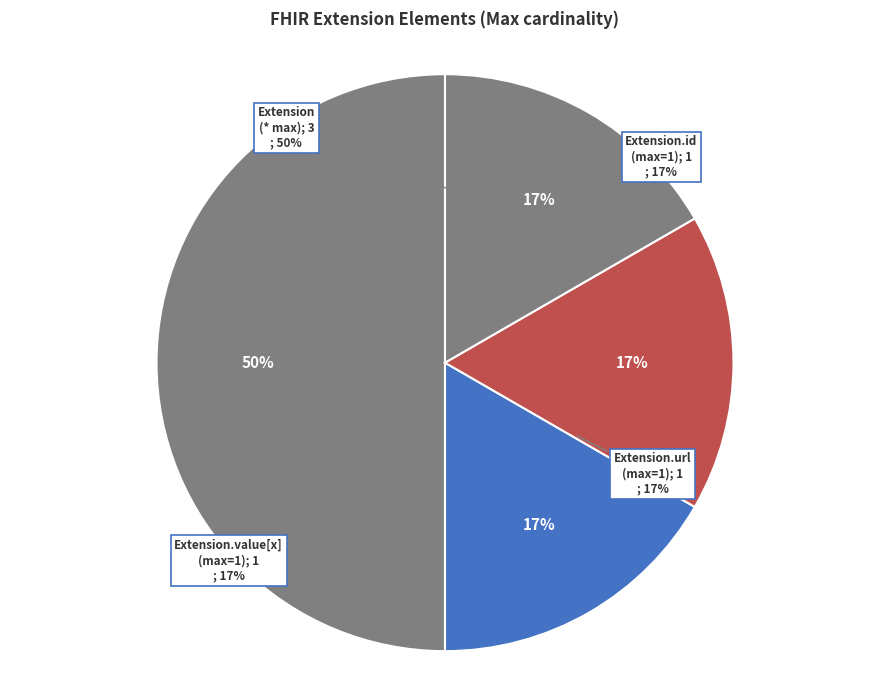

Is the sum of Extension.value[x] and Extension.id greater than half?

No